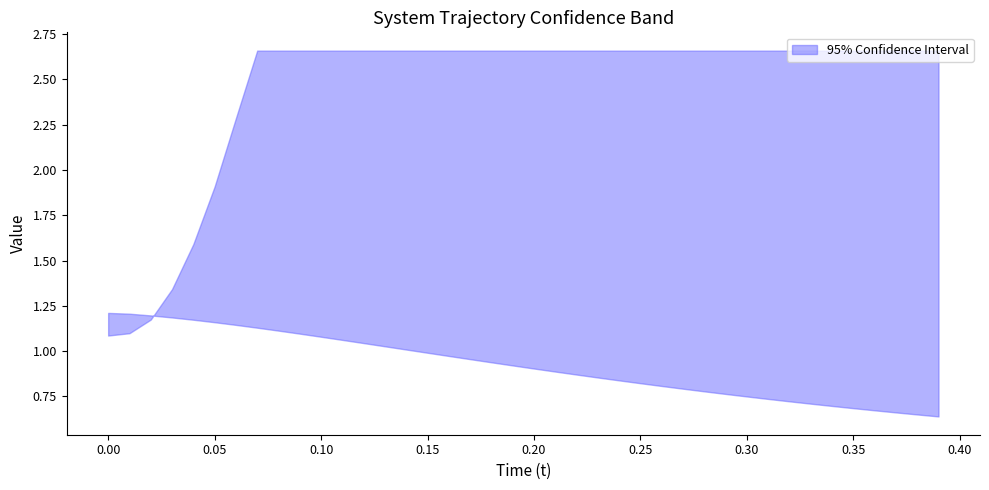

What is the highest value of the t series?

0.4